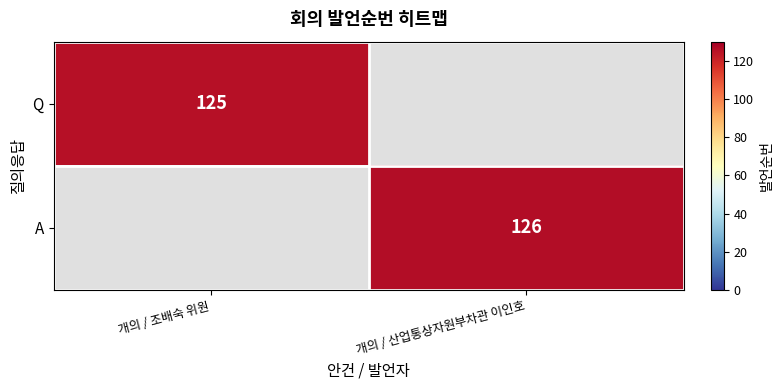

True or false: Q has a value of 58 at 개의 / 조배숙 위원.

False